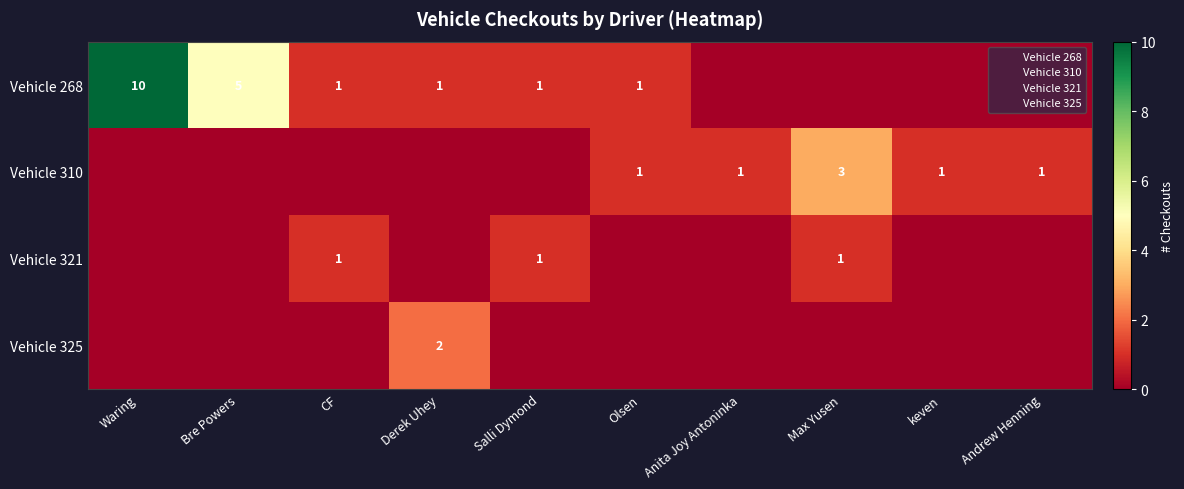

How many Vehicle 325 values are between 0 and 1?

9